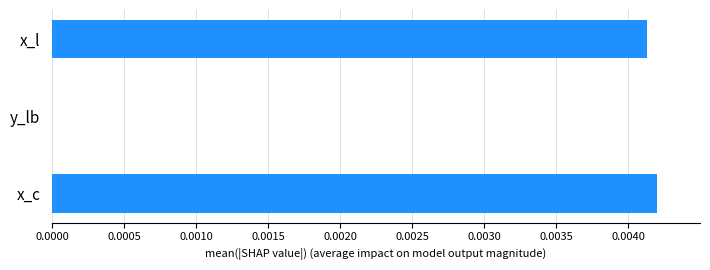

The chart shows a value of 0.0 at x_c. True or false?

True